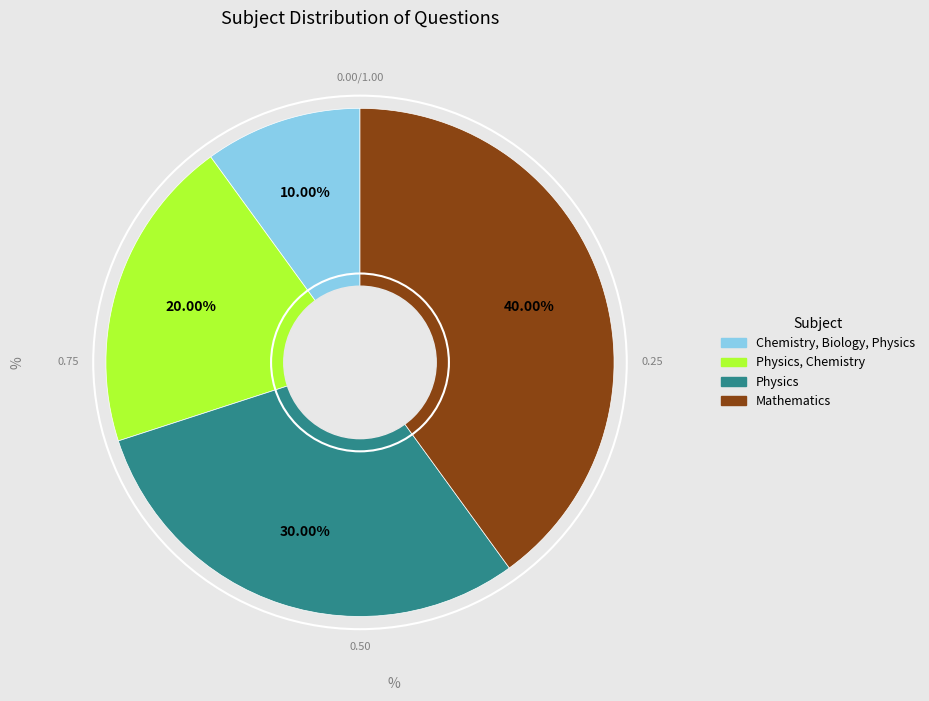

Is there a majority slice in this chart?

No